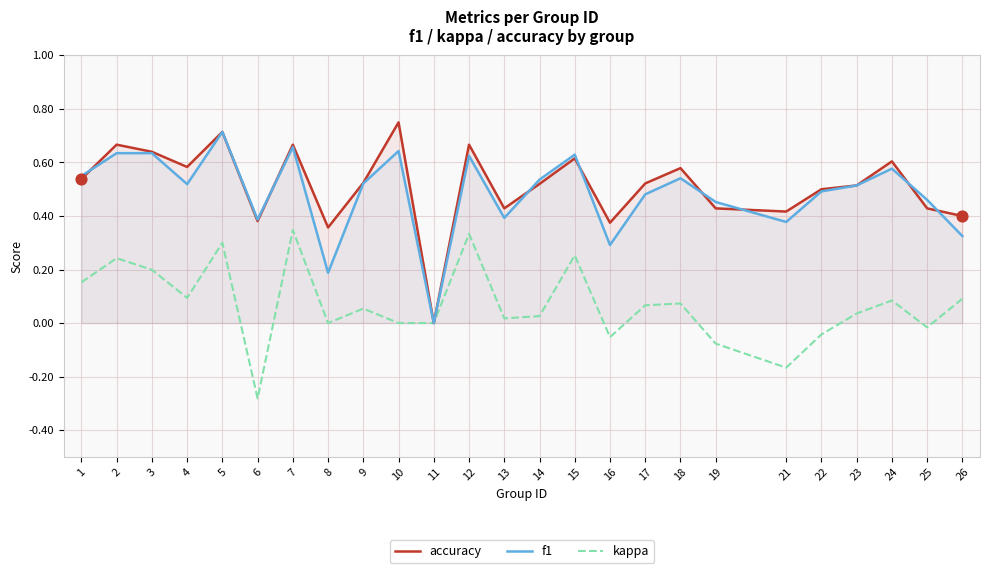

Which series has the widest spread of Y values?

accuracy